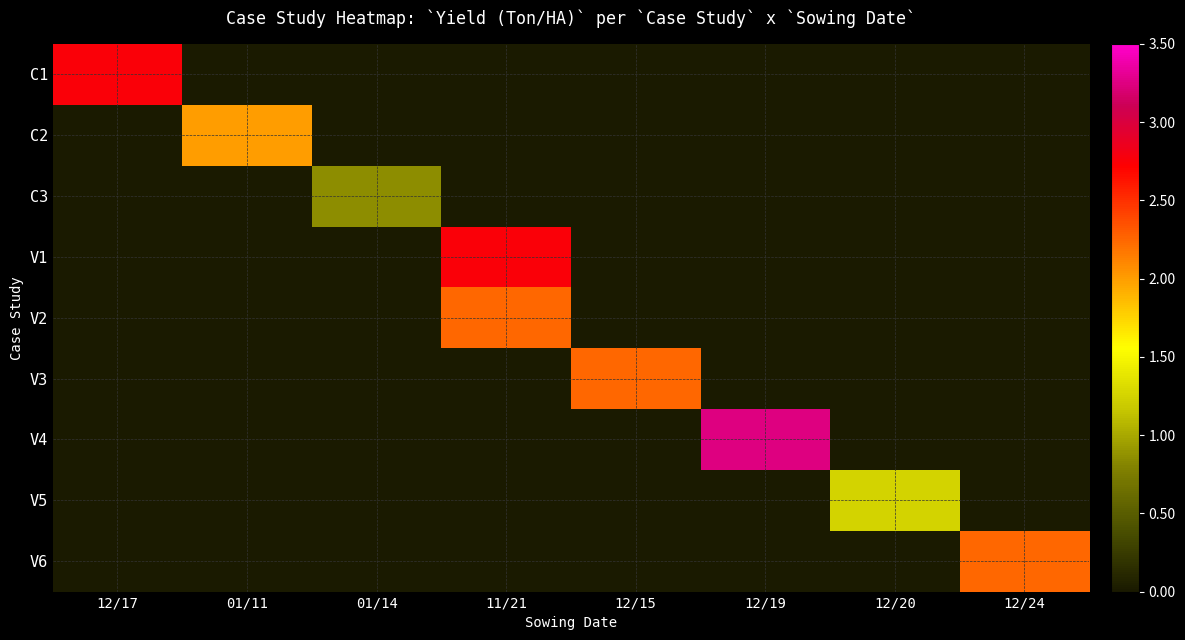

What is the difference between the highest and lowest values at 12/20?

1.2